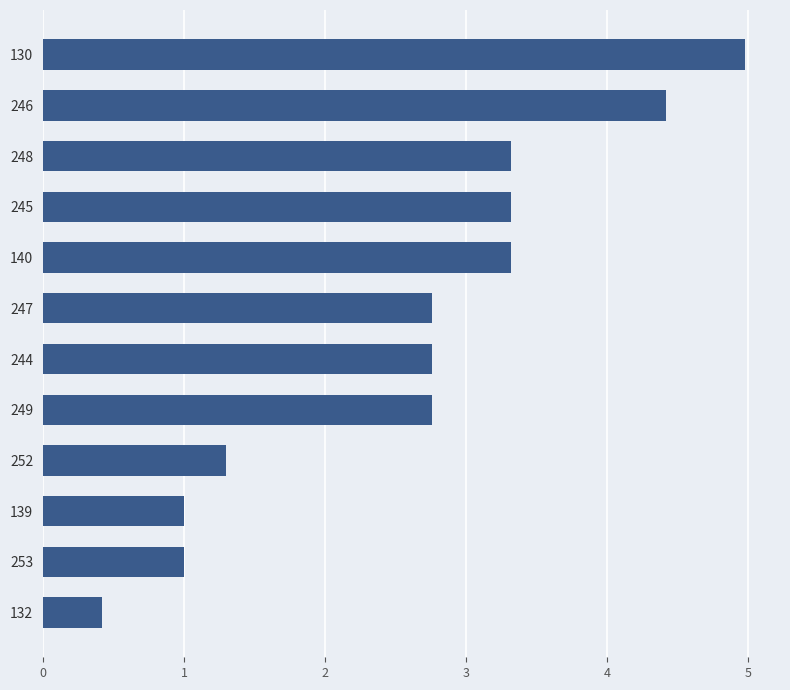

Reading bottom to top, transcribe all the data shown in this chart.

132=0.4	253=1.0	139=1.0	252=1.3	249=2.8	244=2.8	247=2.8	140=3.3	245=3.3	248=3.3	246=4.4	130=5.0